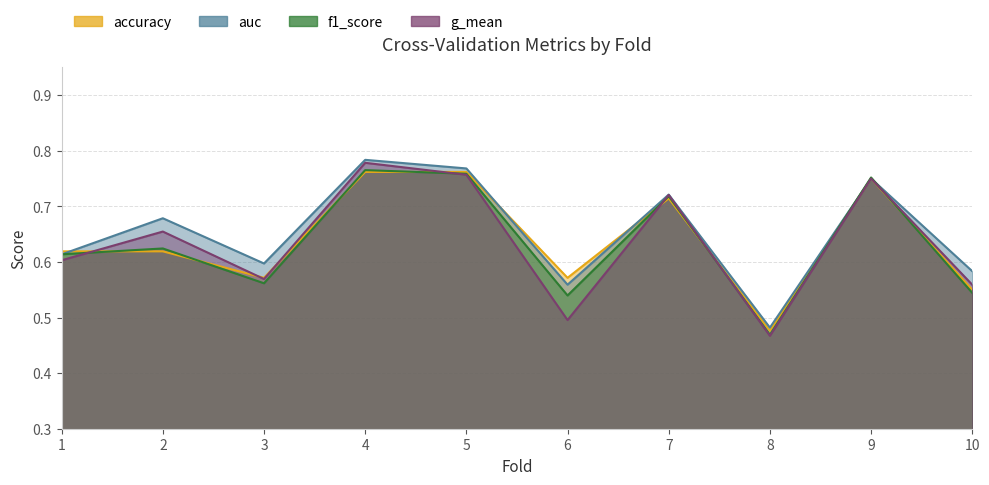

Which category has the lowest value in the g_mean series?

8